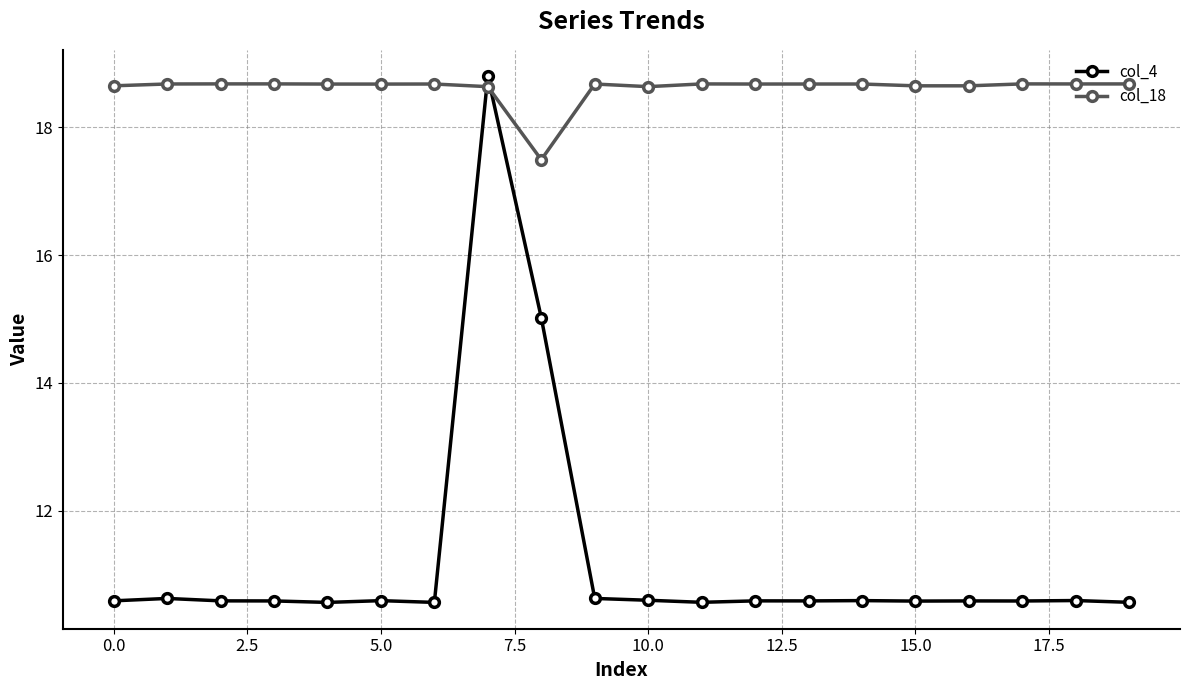

What is the difference between the maximum and minimum values in the col_4 series?

8.2